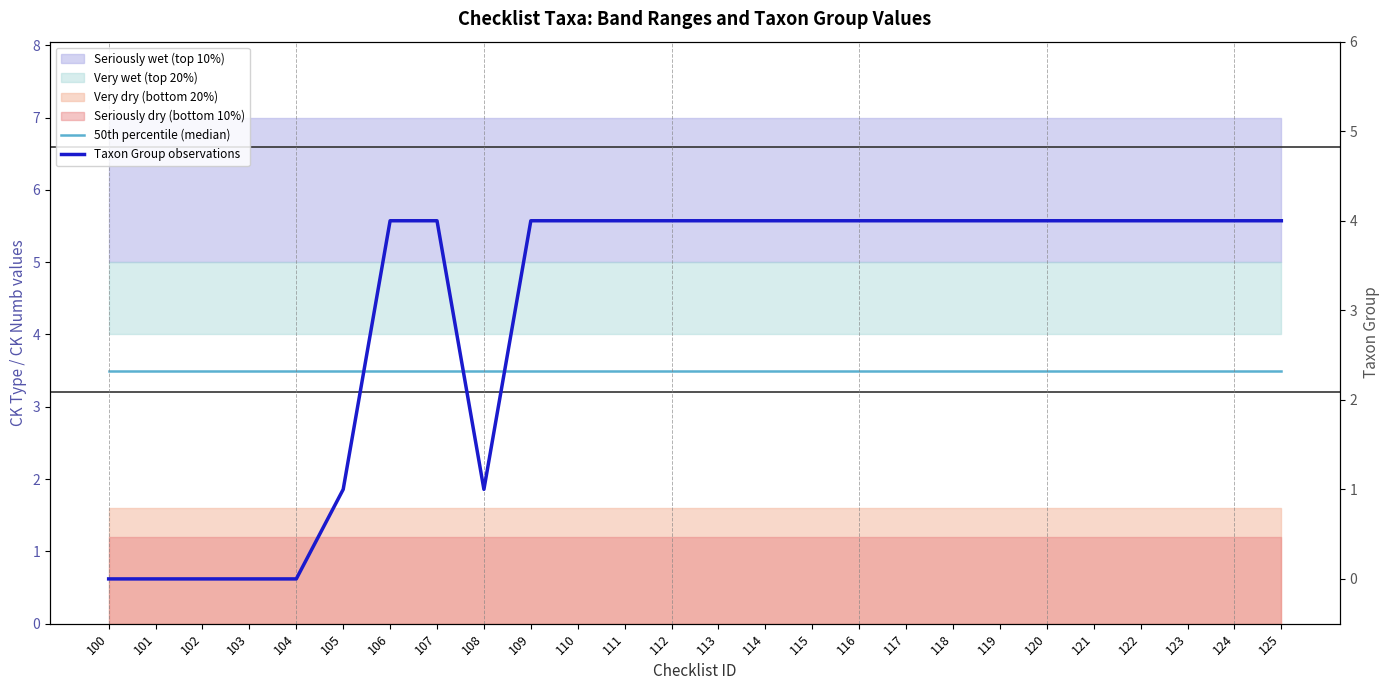

What is the difference between the highest and lowest values at 124?

0.5